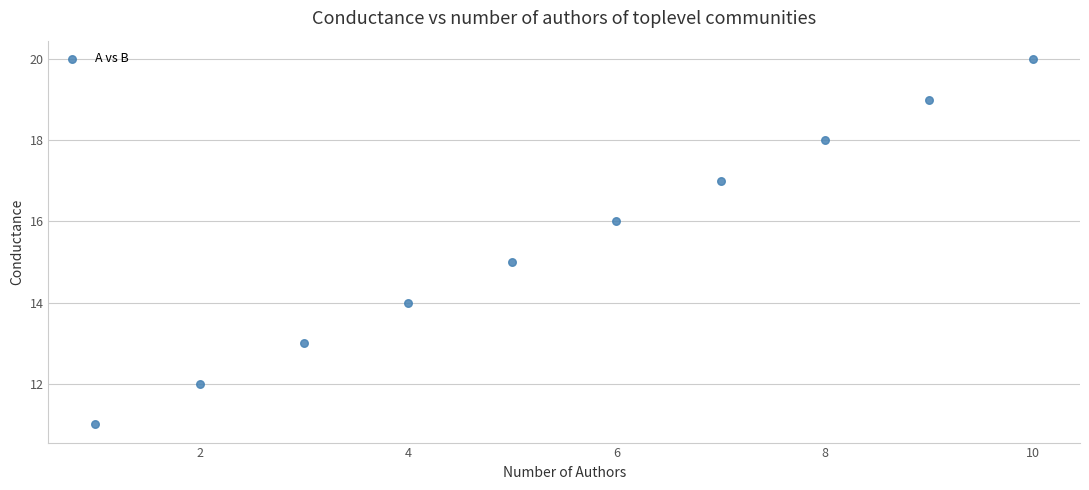

What is the range of Y values (max minus min)?

9